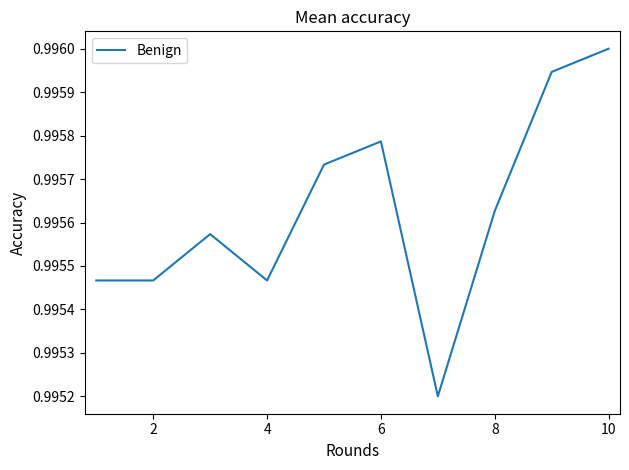

How many points are lower than both their immediate neighbors (excluding endpoints)?

2